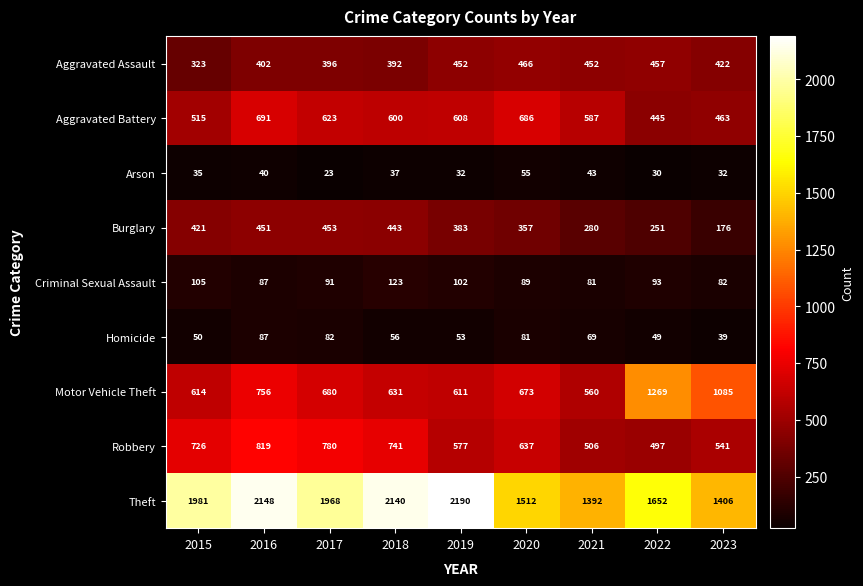

What is the minimum value for Arson?

23